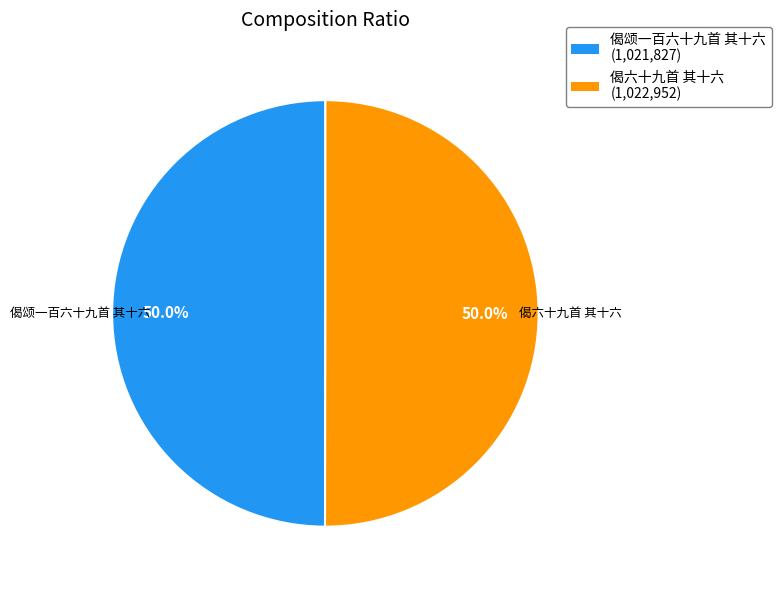

Combined, what portion of the pie is 偈六十九首 其十六 and 偈颂一百六十九首 其十六?

100.0%